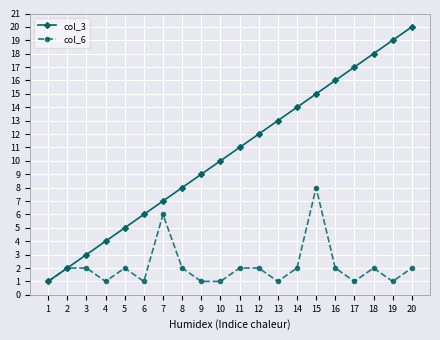

Rank the series by their average value, from lowest to highest.

col_6, col_3